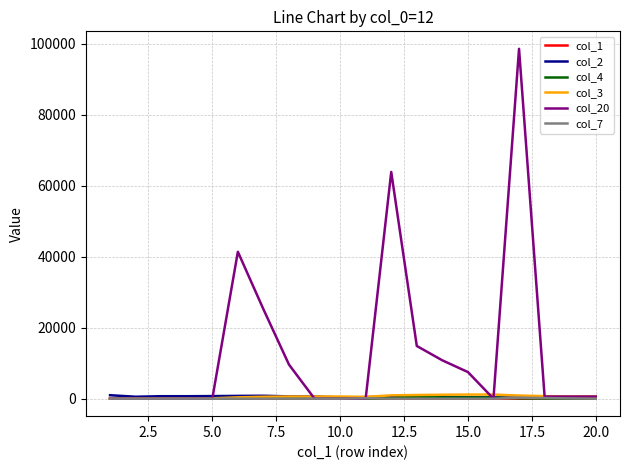

Is this an area chart (filled region under the line)?

No